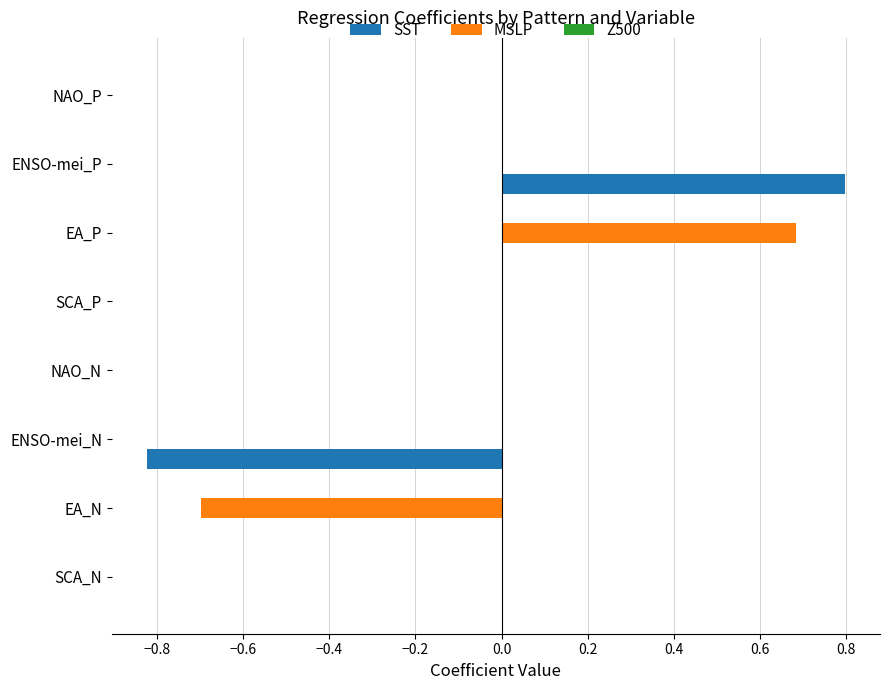

What is the total value across all series at EA_P?

0.7